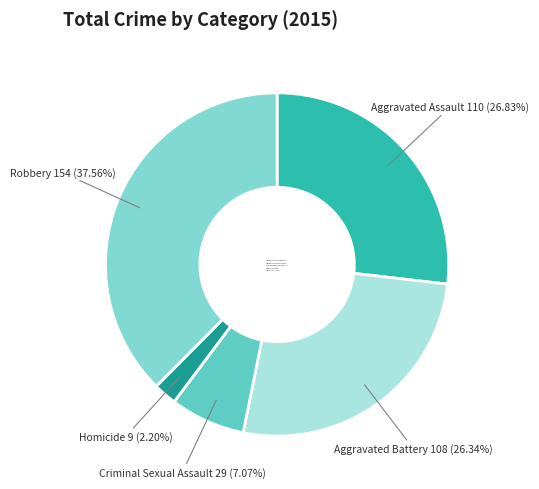

How many segments does this pie chart have?

5